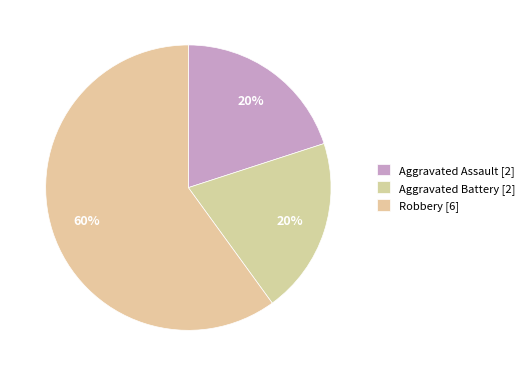

How many slices are in this pie chart?

3